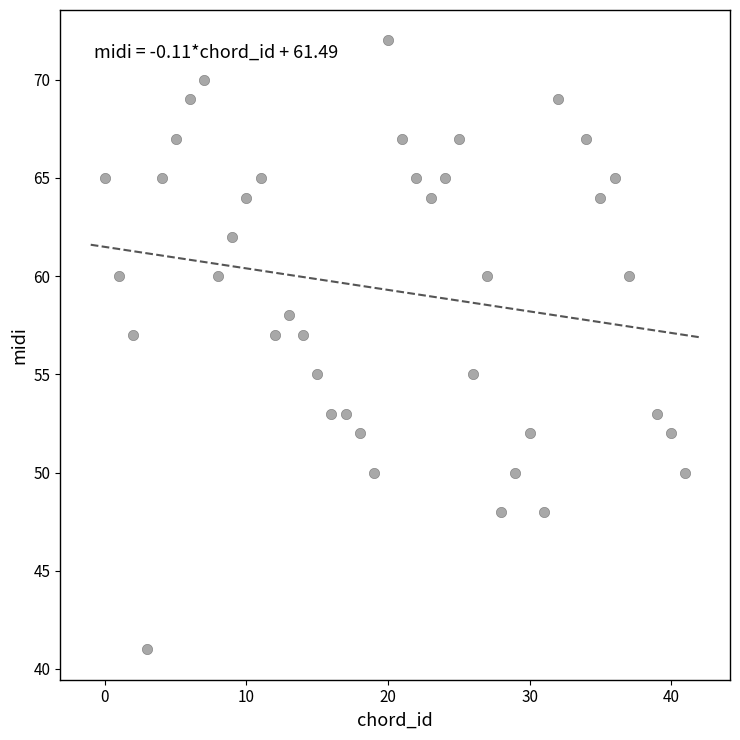

What is the range of Y values (max minus min)?

31